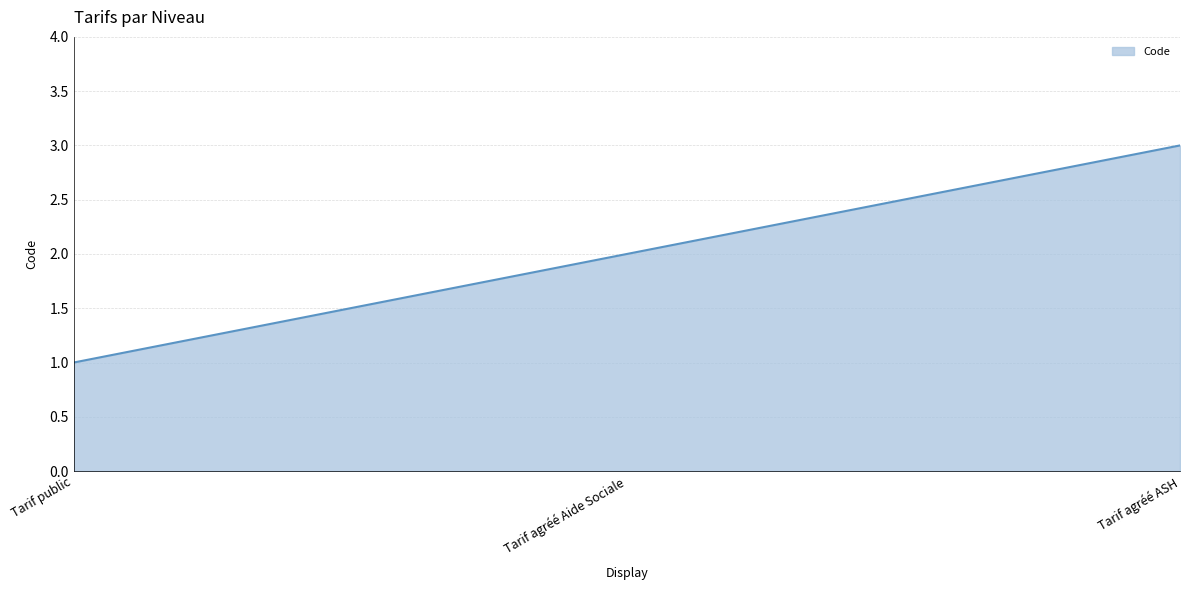

At which label is the value closest to 2?

Tarif agréé Aide Sociale